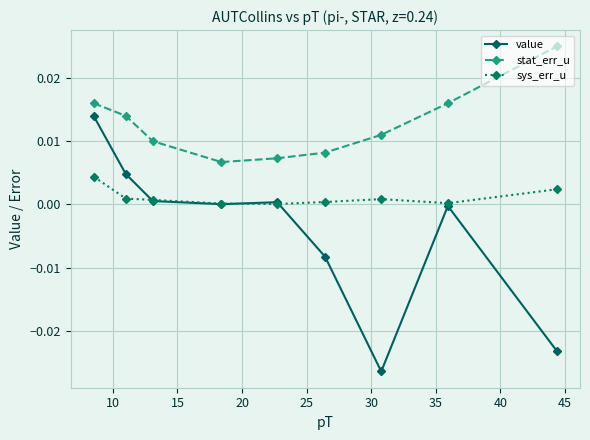

Which series has the widest spread of values?

value